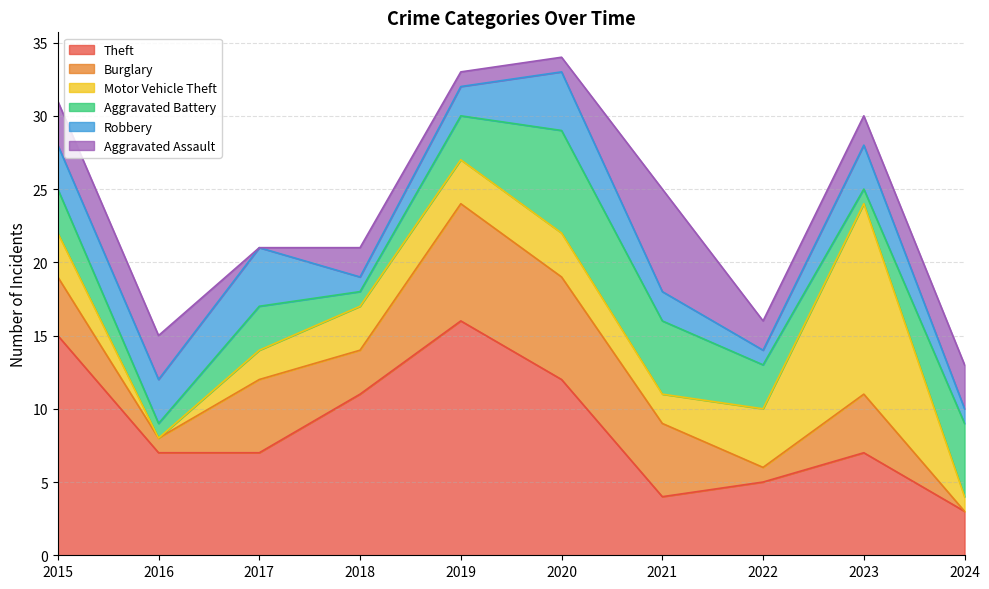

True or false: Aggravated Assault and Burglary intersect in this chart.

True